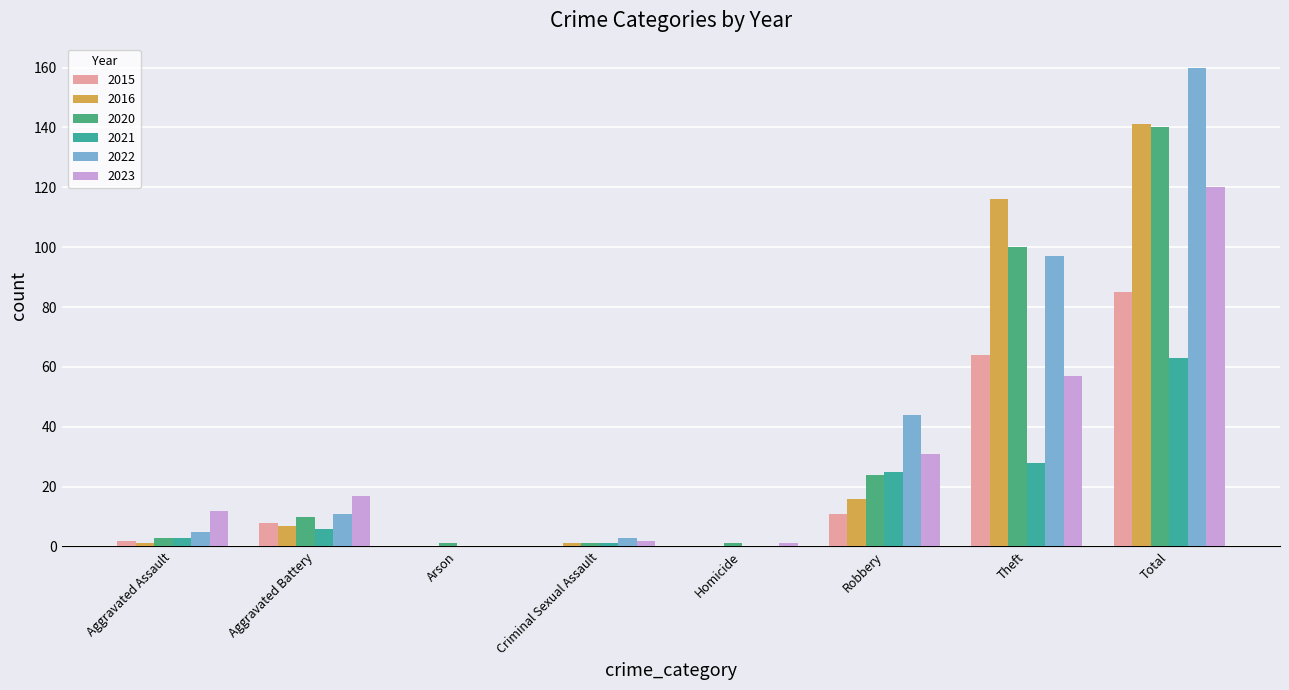

Which series has the widest spread of values?

2022